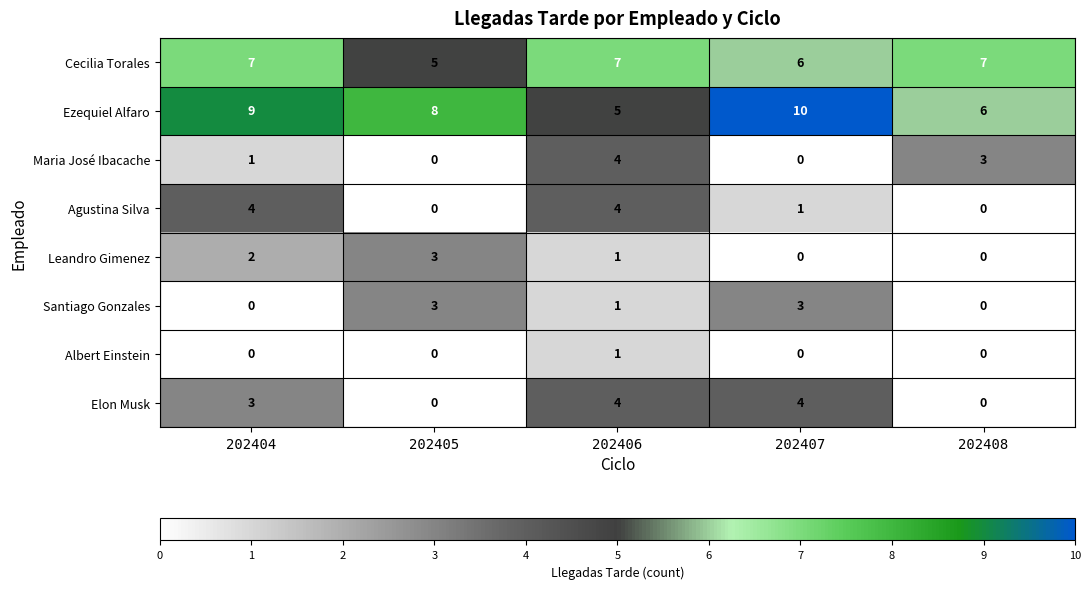

Is it true that Leandro Gimenez equals 0 at 202407?

True